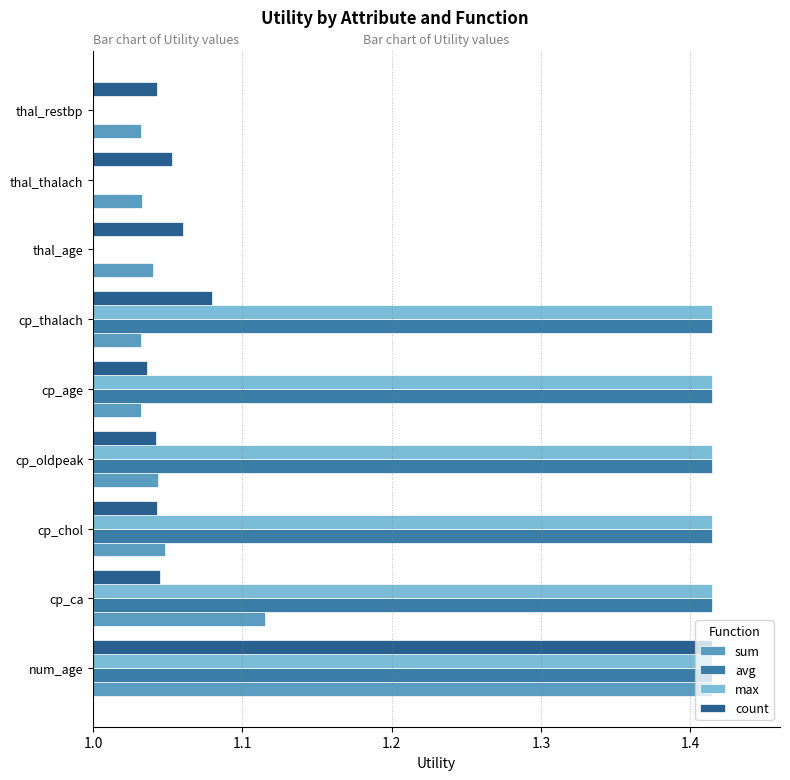

What is the spread (max minus min) of values at 1.2?

0.4